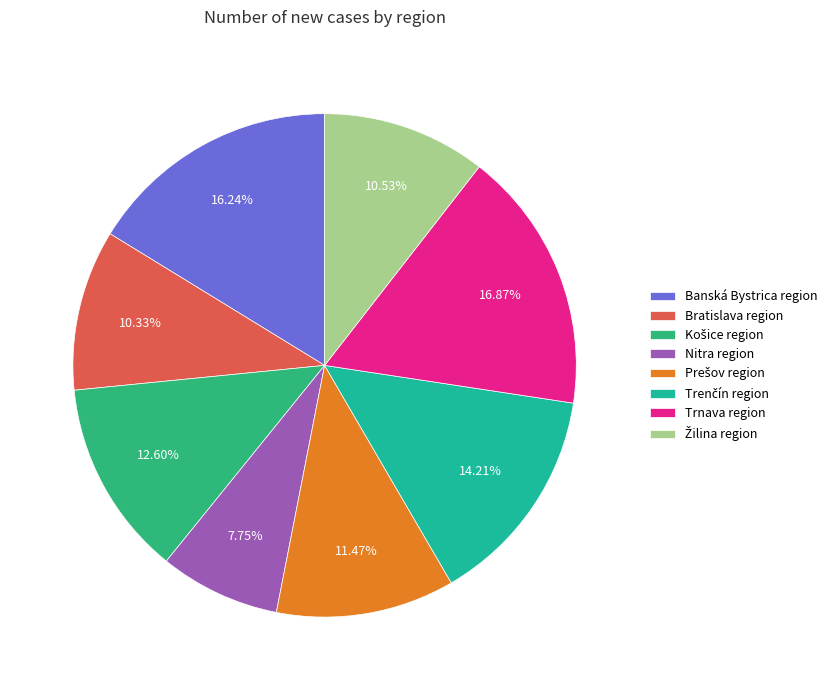

Count the number of slices in the pie.

8